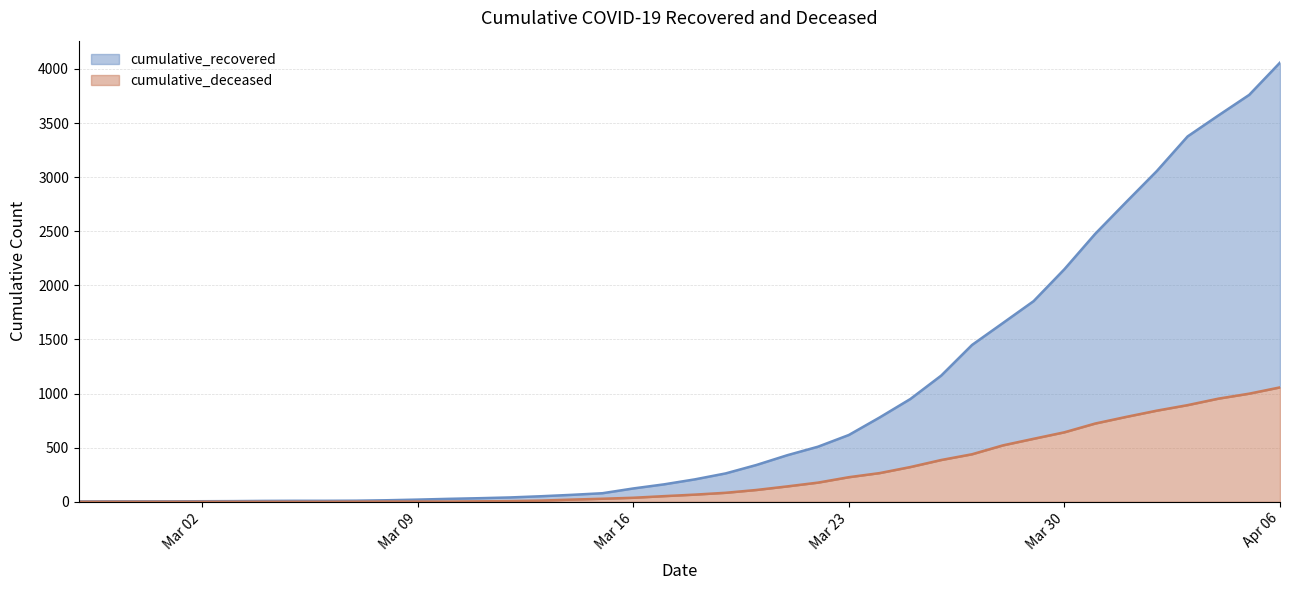

What is the maximum value for cumulative_deceased?

1057